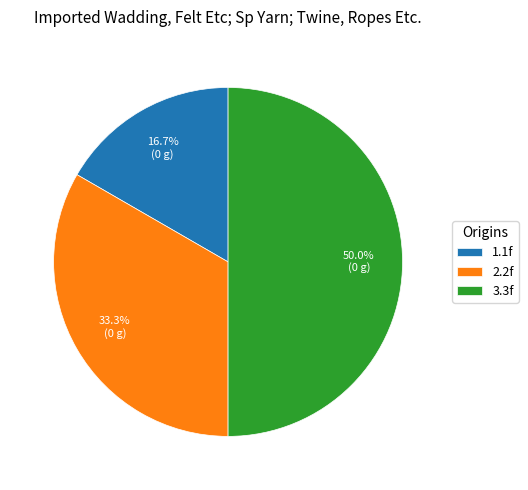

Count the number of slices in the pie.

3